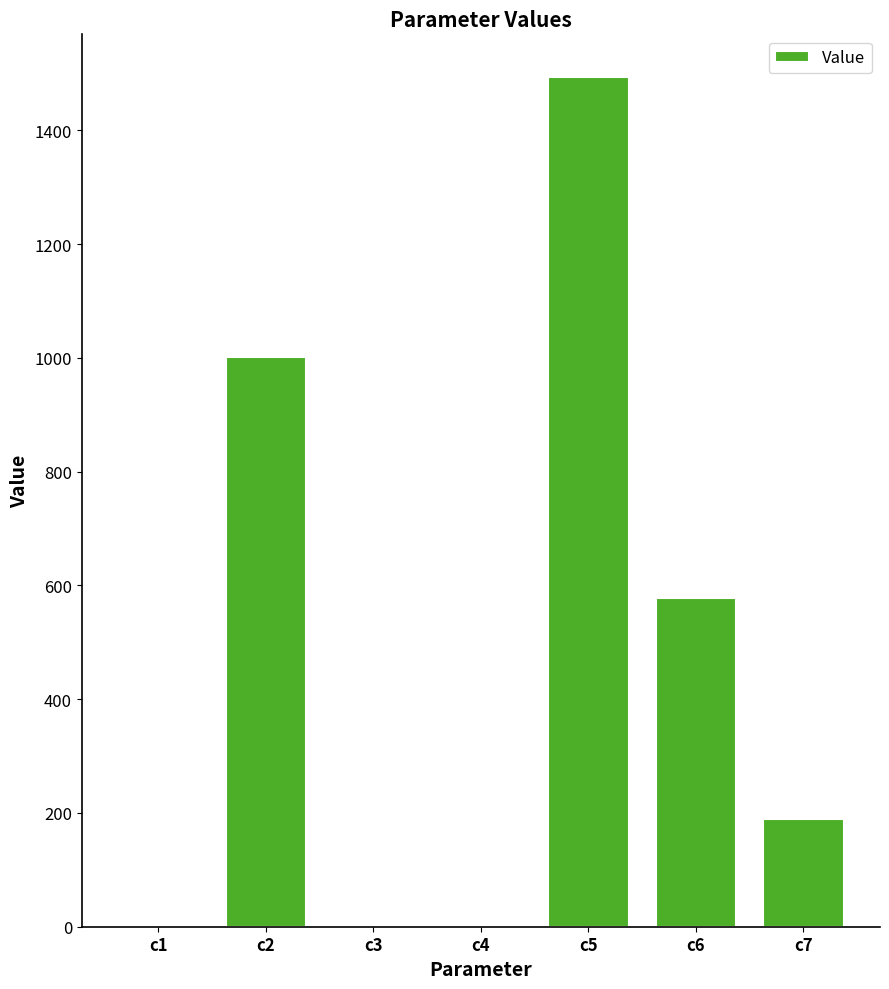

What value does the data have at c1?

1.0